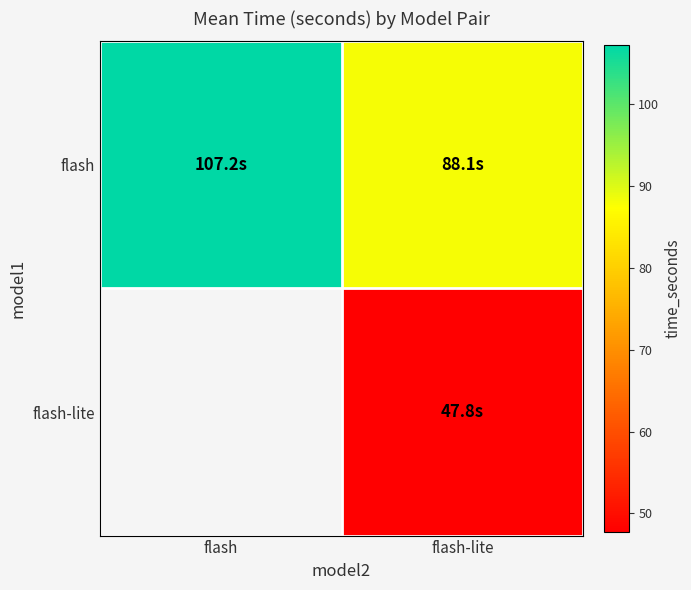

Is the value of flash at flash greater than the value of flash-lite at flash-lite?

Yes